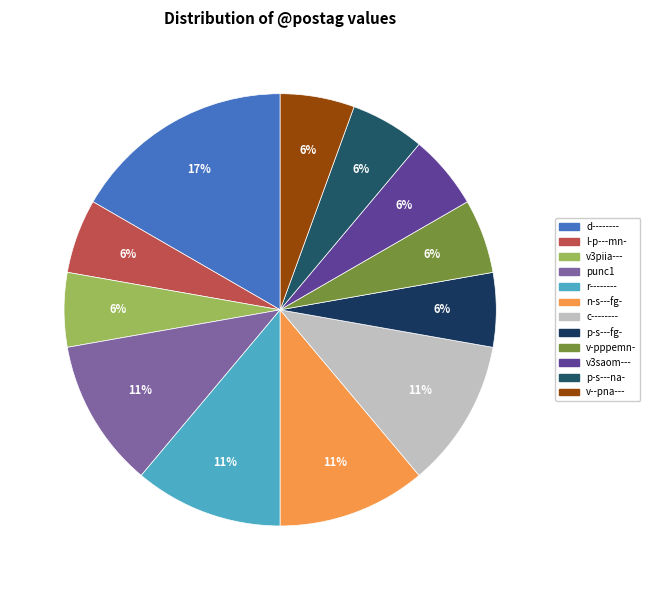

Is v-pppemn- the majority of the pie?

No